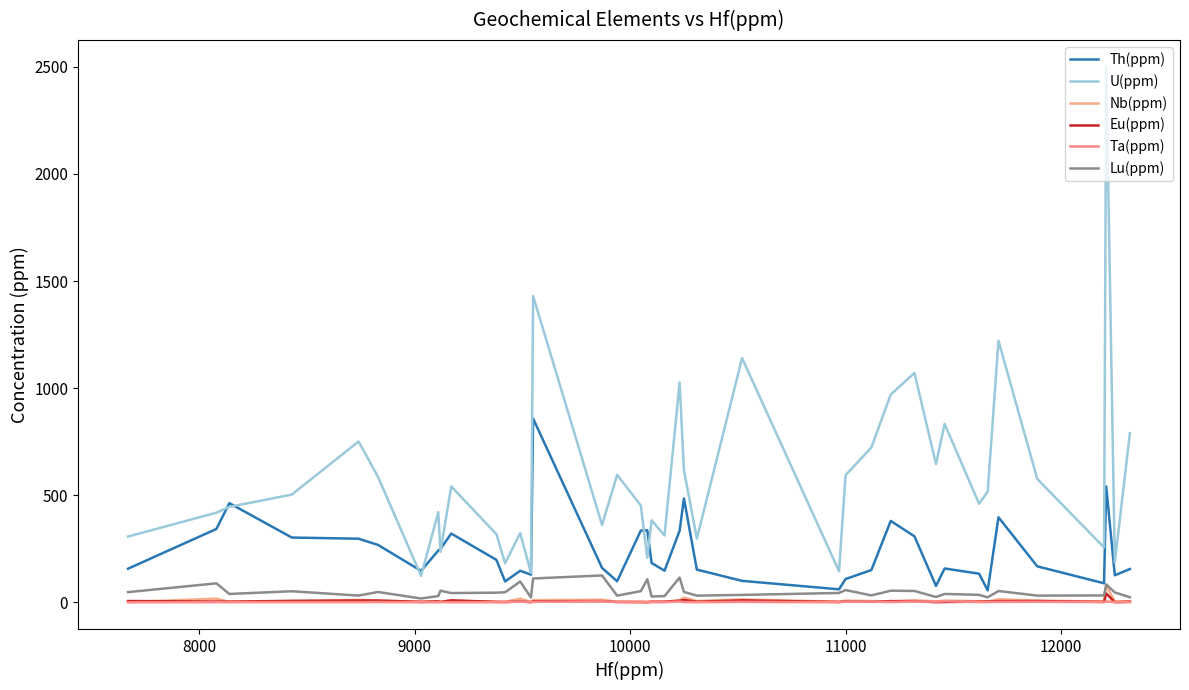

True or false: Nb(ppm) and Lu(ppm) cross at least once.

False